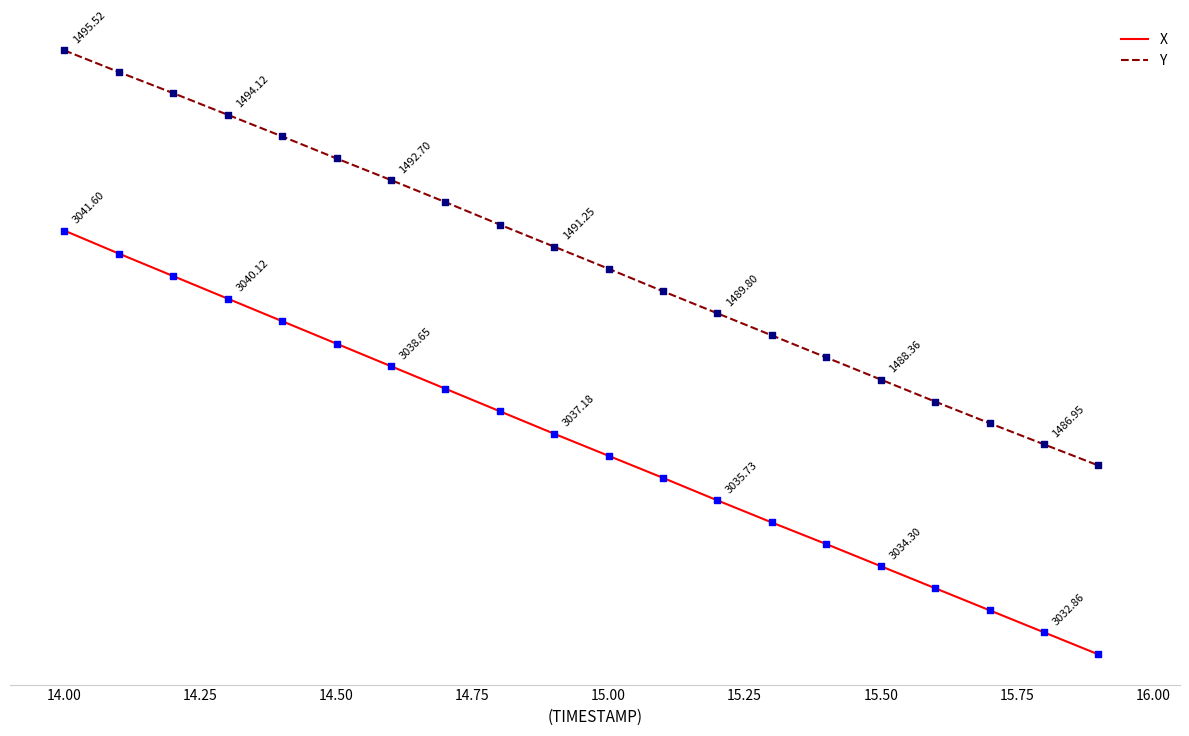

What are all the series names shown in the legend?

X, Y